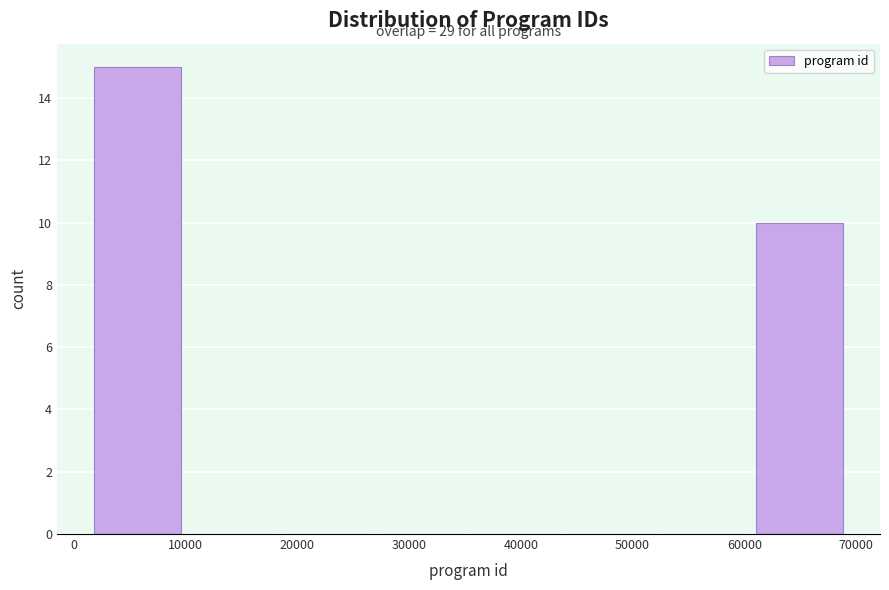

Over which range of the x-axis is the bar tallest?

2000 to 10000